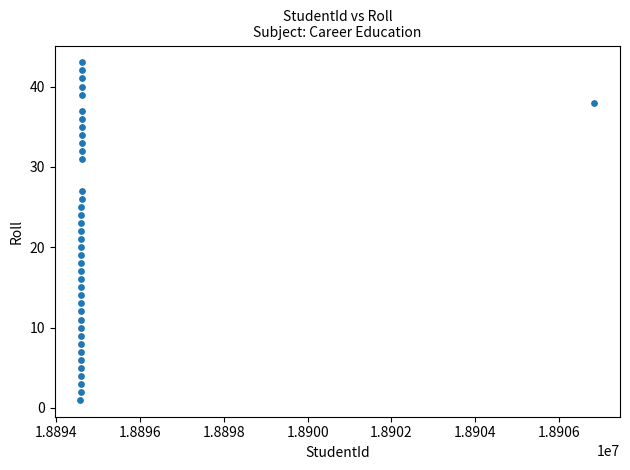

What is the range of Y values (max minus min)?

42